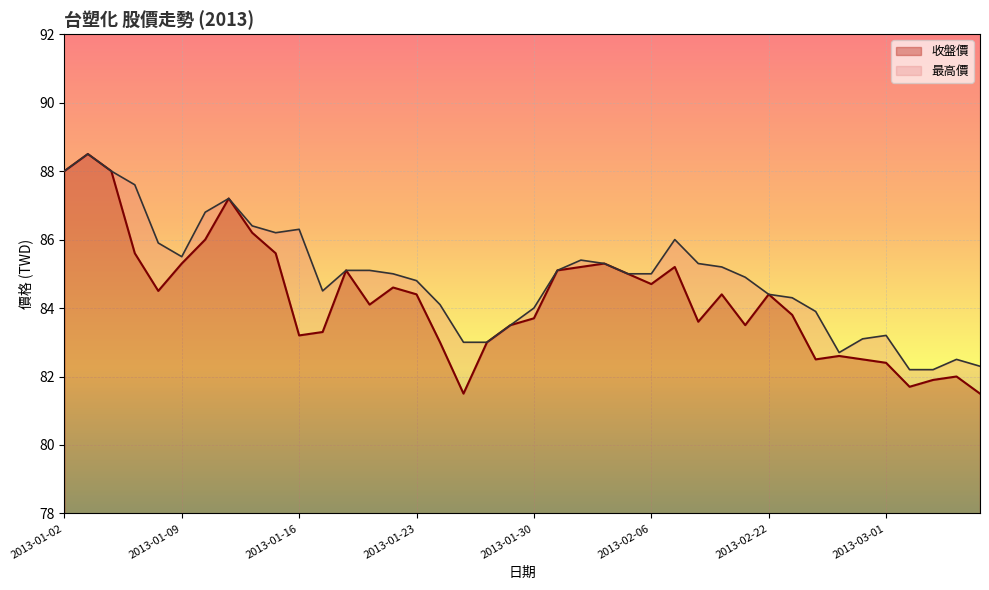

What is the spread (max minus min) of values at 2013-02-21?

1.4